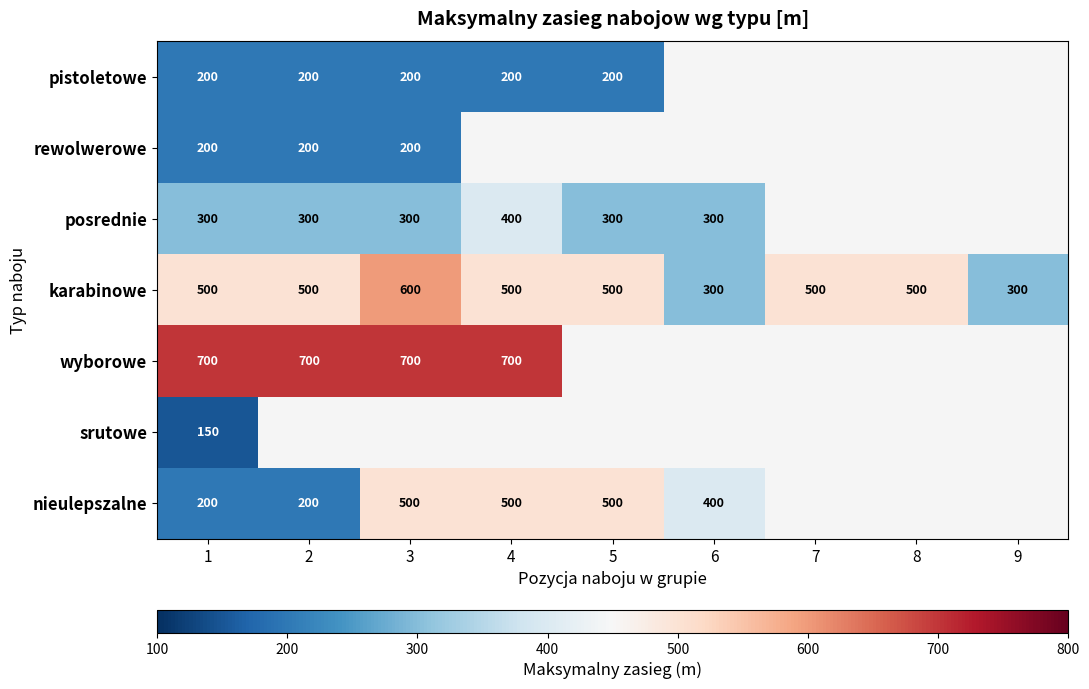

What is the greatest value displayed?

700.0